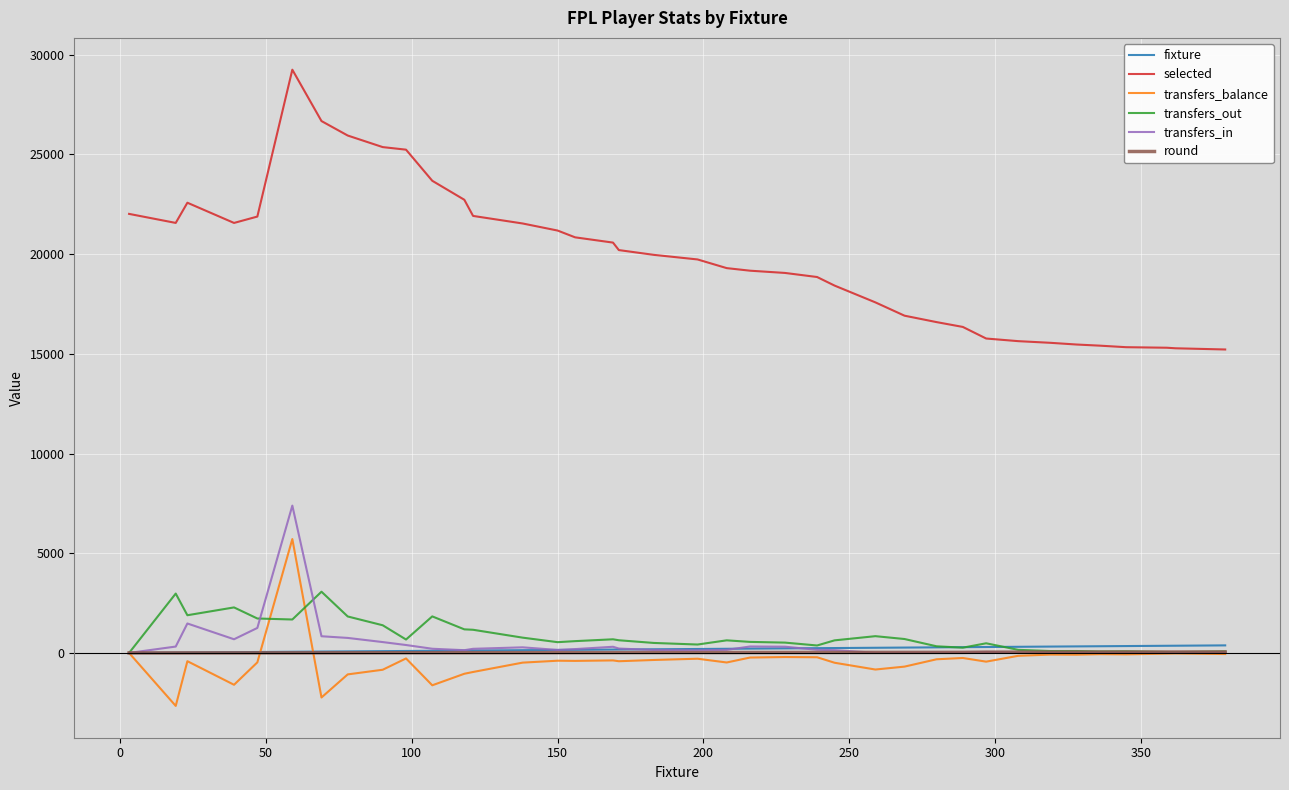

What is the average value of the selected series?

19888